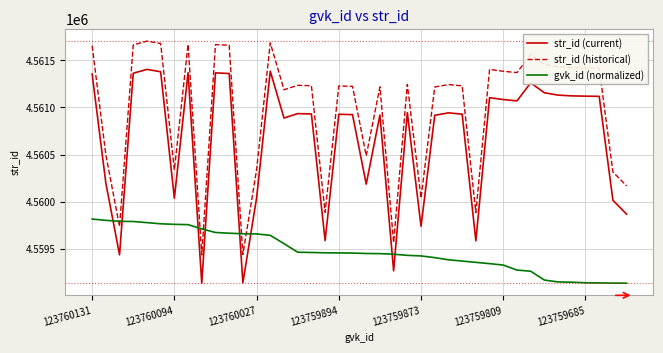

What is the difference between the maximum and minimum values in the str_id (current) series?

2268.0